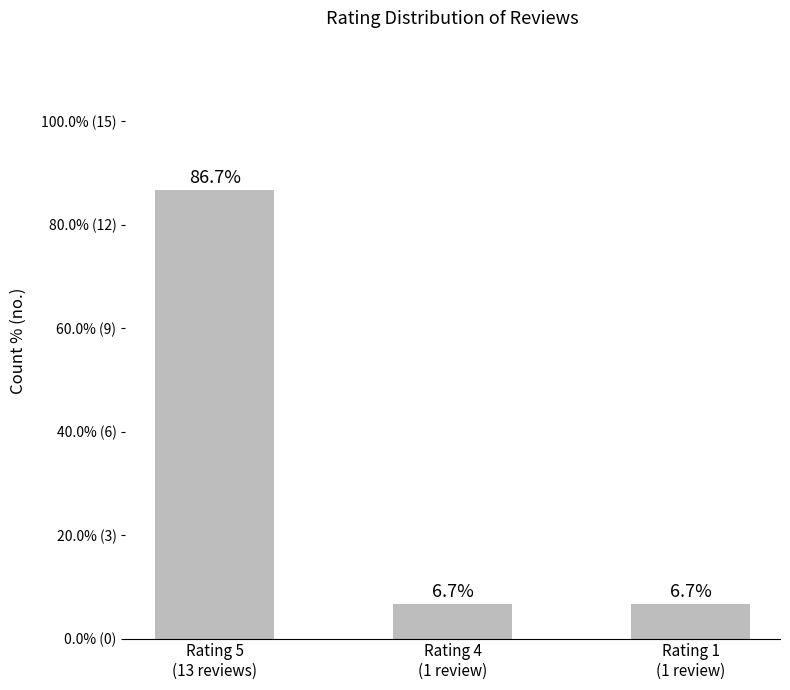

Which has a higher value, Rating 4
(1 review) or Rating 1
(1 review)?

Rating 4
(1 review)